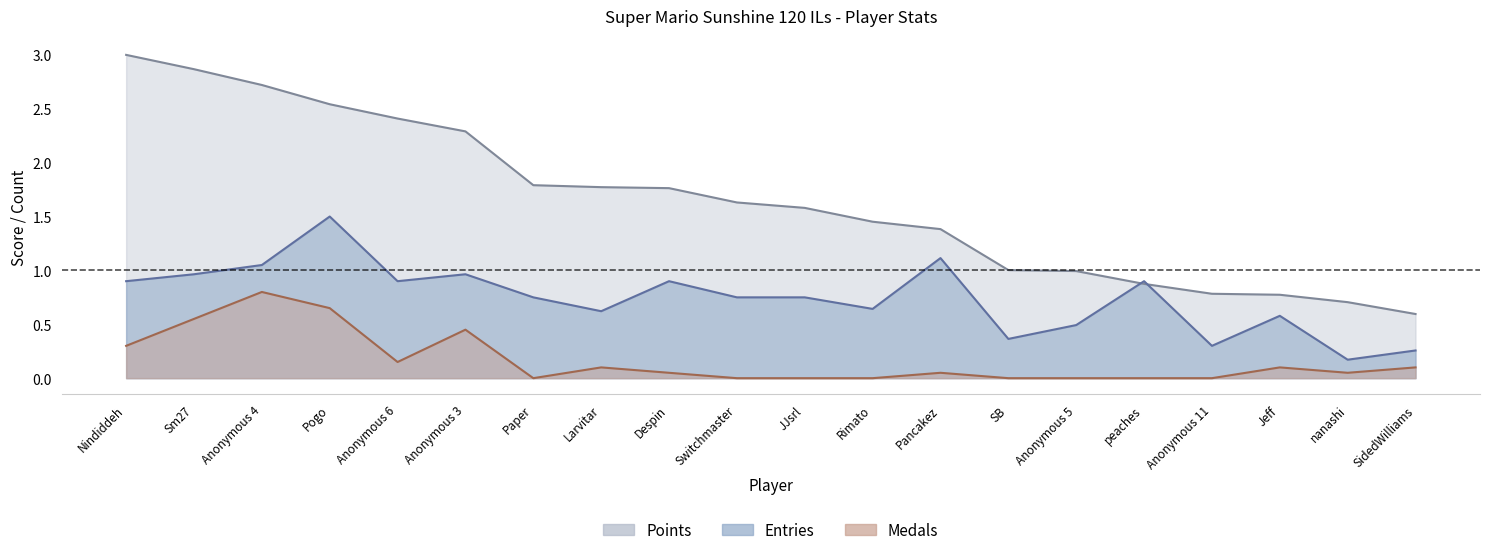

True or false: Points has more than 1 points higher than both neighbors.

False